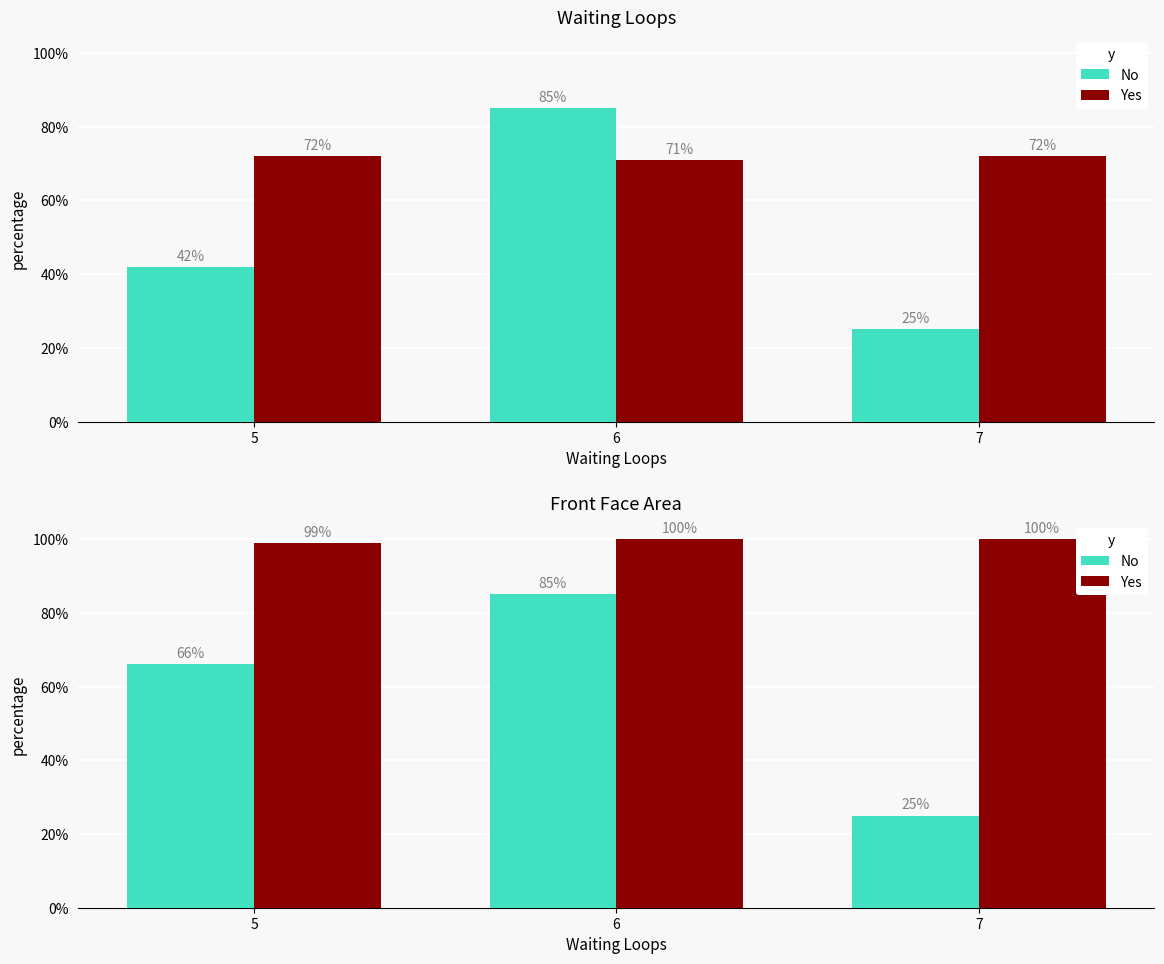

At which label does Yes reach its minimum?

5